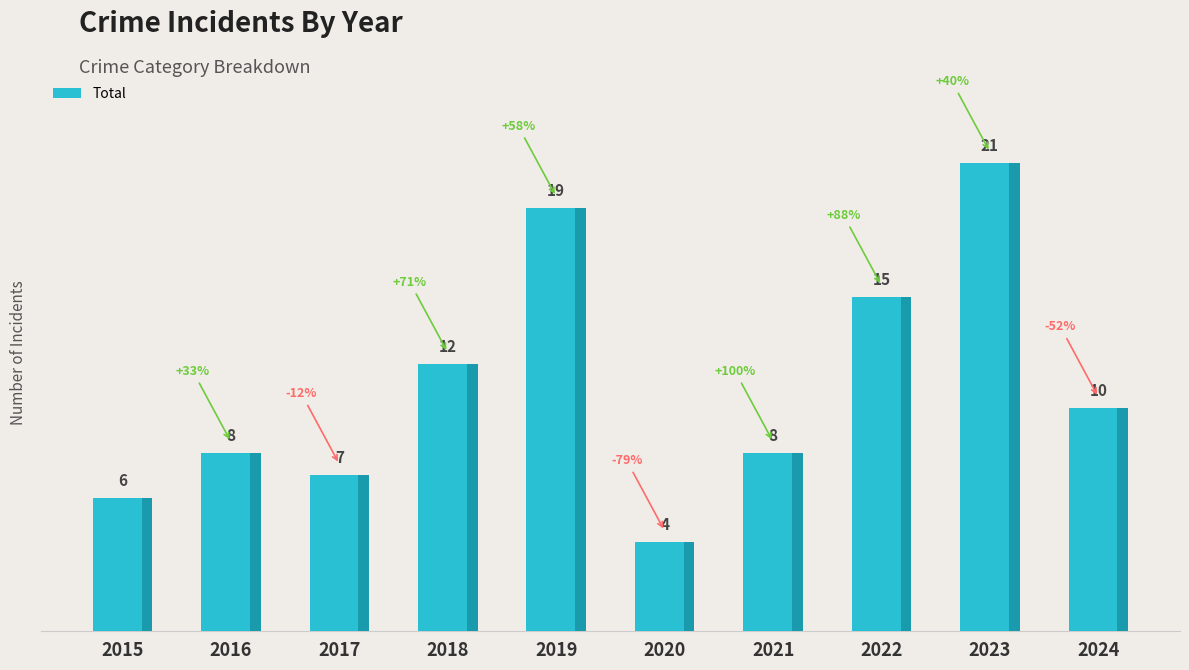

How many series are shown in this chart?

1